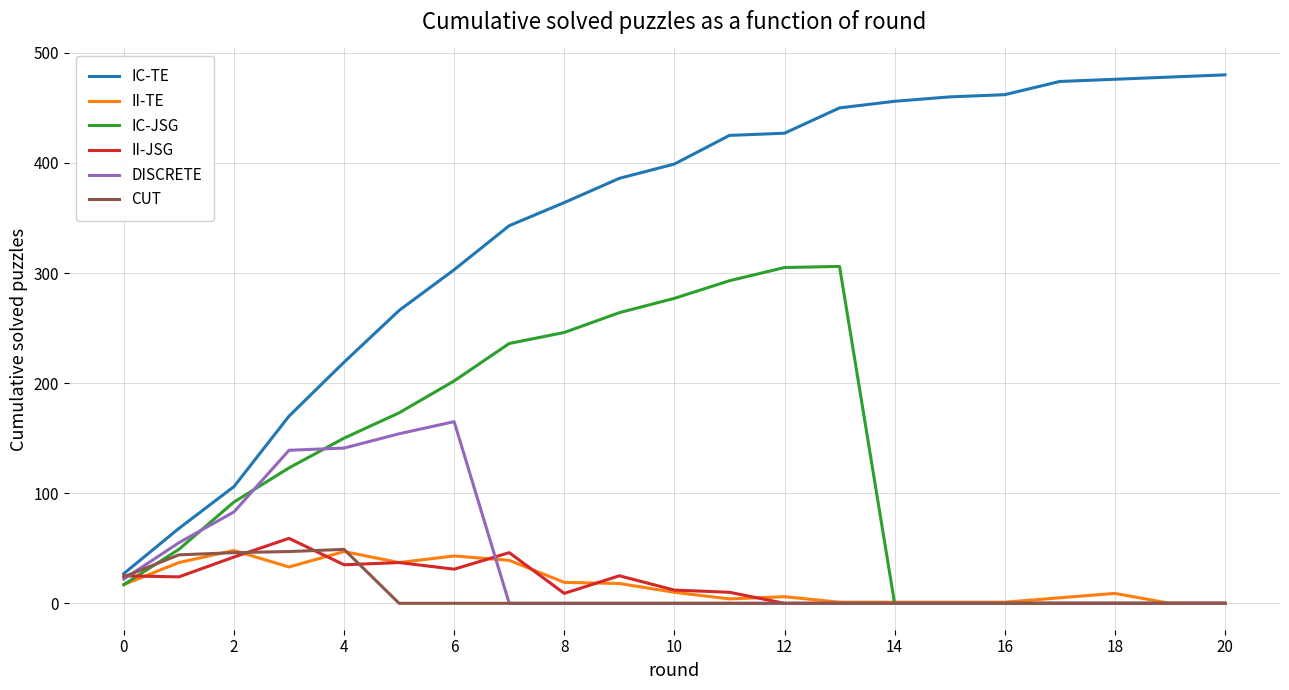

What is the sum of all IC-TE values?

7239